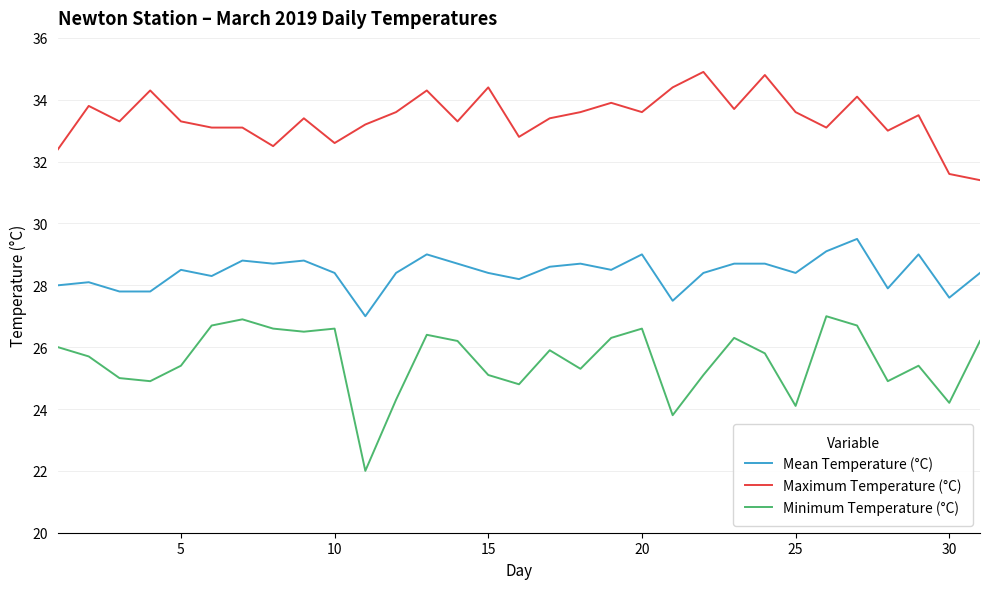

What is the average value of the Minimum Temperature (°C) series?

25.6